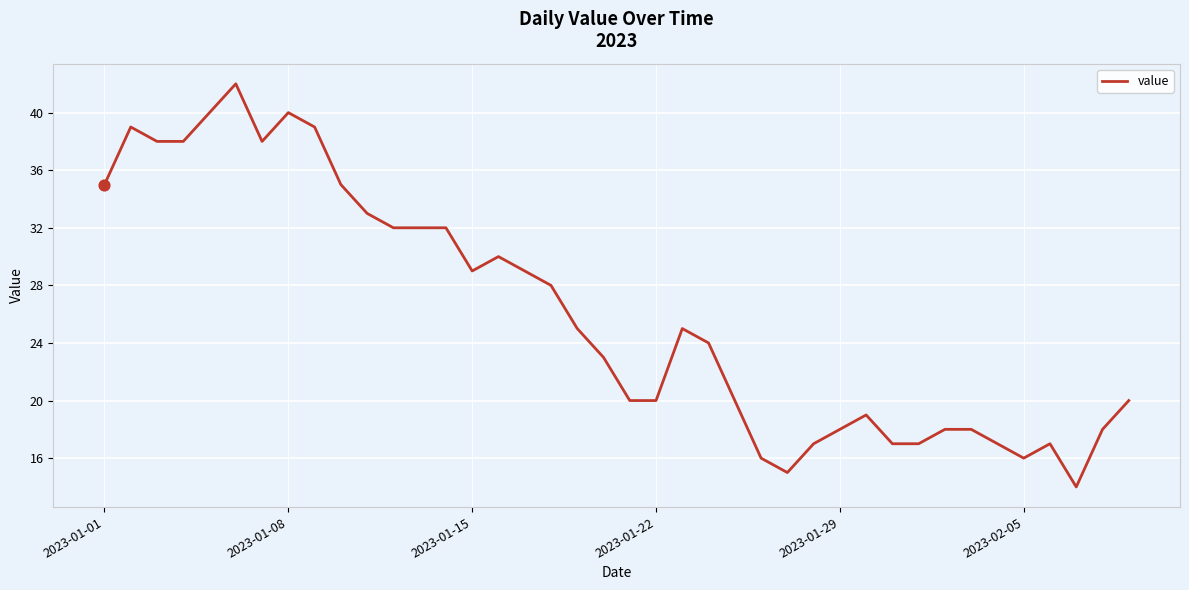

What is the difference between the maximum and minimum values?

28